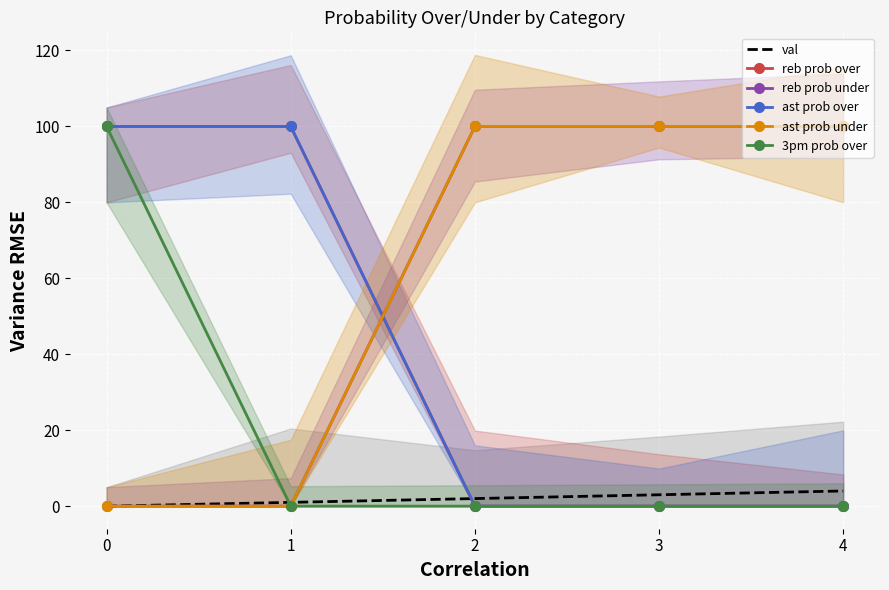

What are all the series names shown in the legend?

val, reb prob over, reb prob under, ast prob over, ast prob under, 3pm prob over